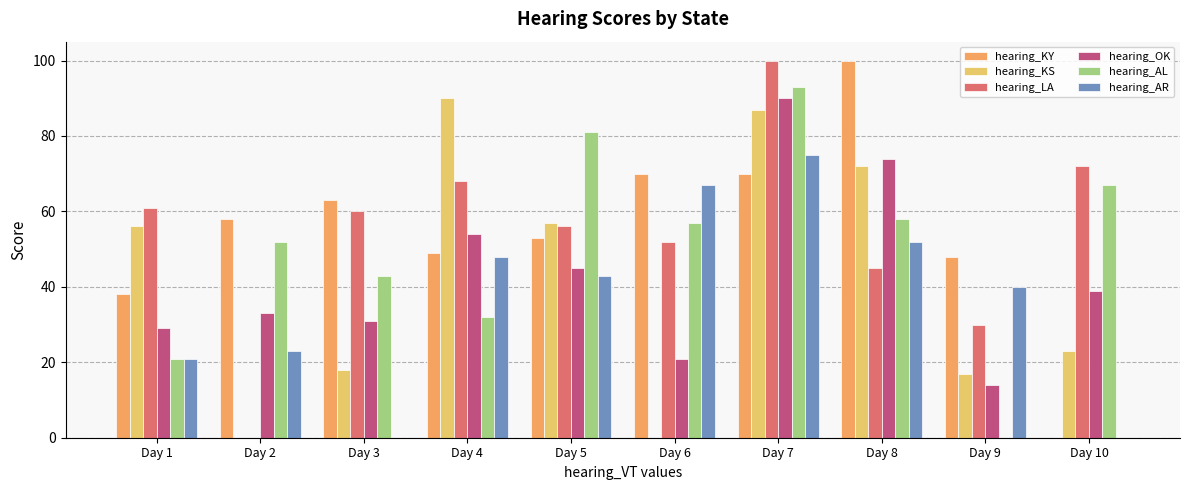

Does the chart contain stacked bars?

No